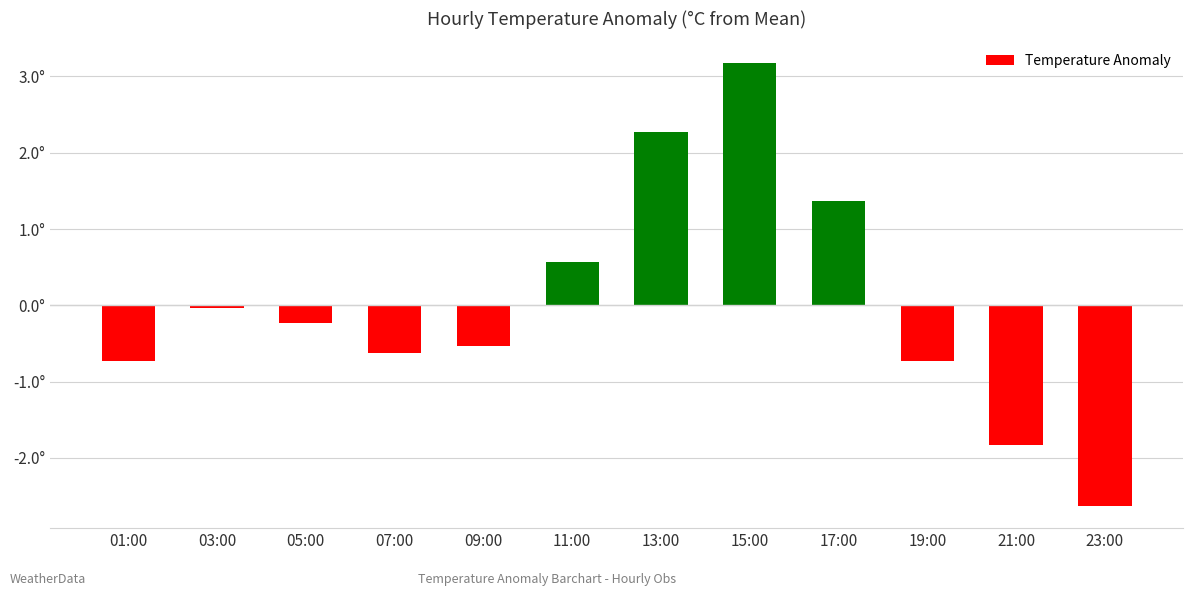

What is the sum of the values at 05:00 and 15:00?

2.9